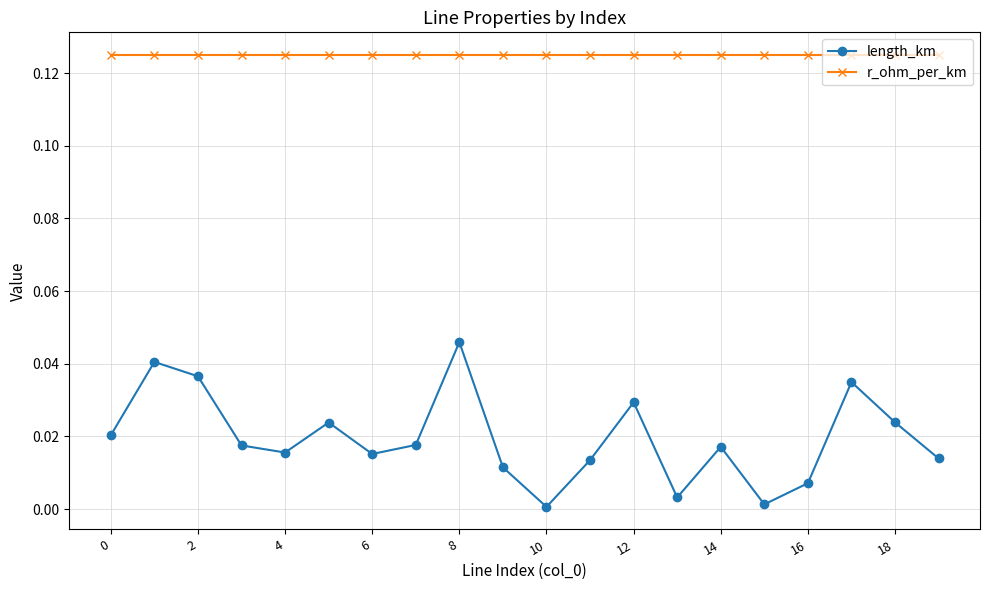

True or false: length_km and r_ohm_per_km cross at least once.

False